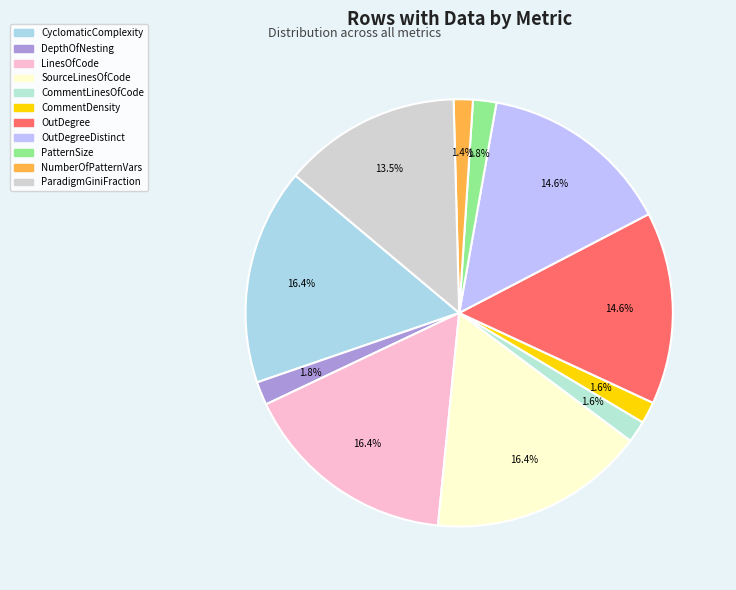

What percentage is the CommentLinesOfCode slice, to the nearest percent?

2%